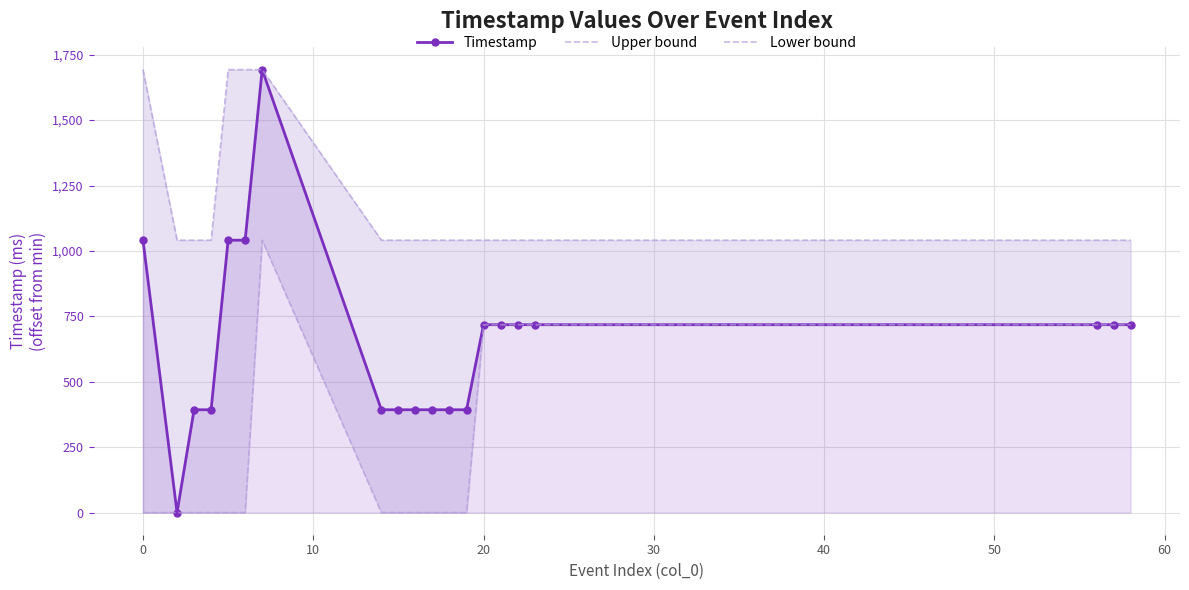

What is the highest value of the Upper bound series?

1693